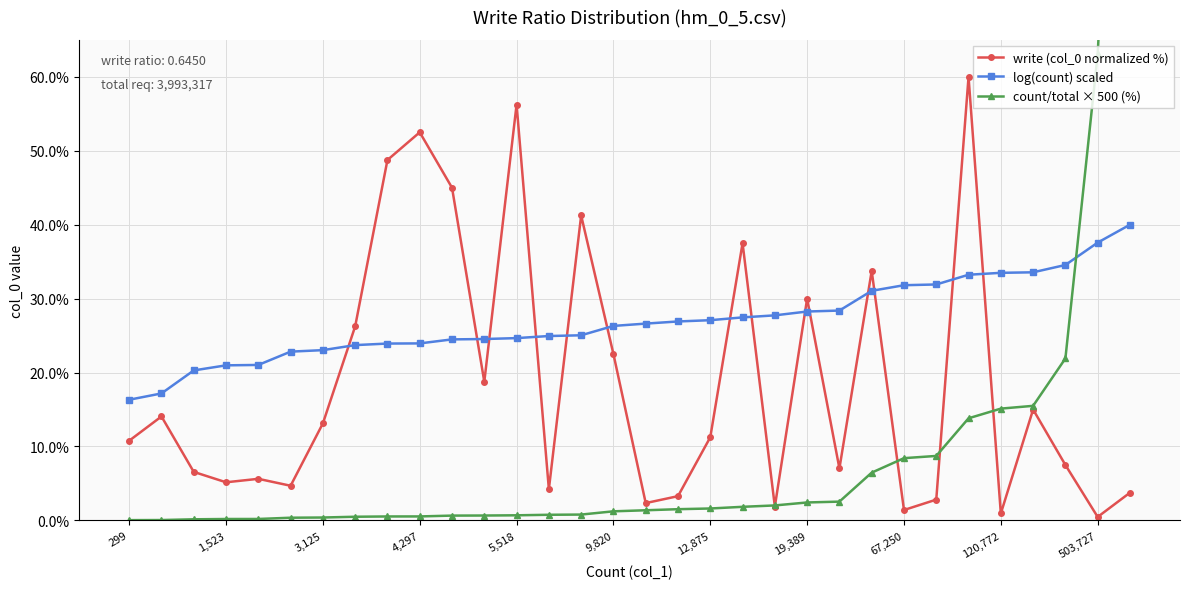

Is the value of log(count) scaled at 11 greater than the value of write (col_0 normalized %) at 11?

Yes